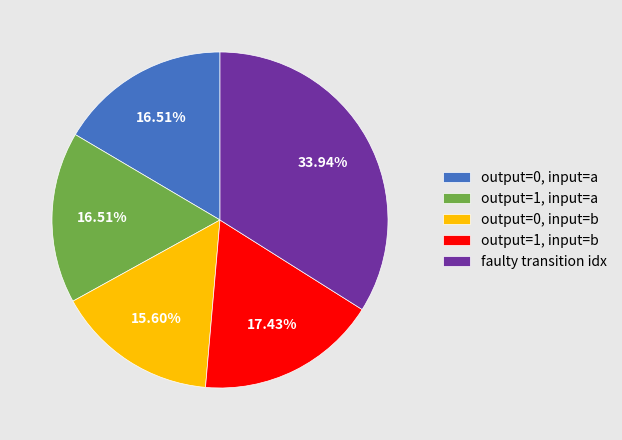

Do output=0, input=b and output=1, input=b together represent more than half of the pie?

No